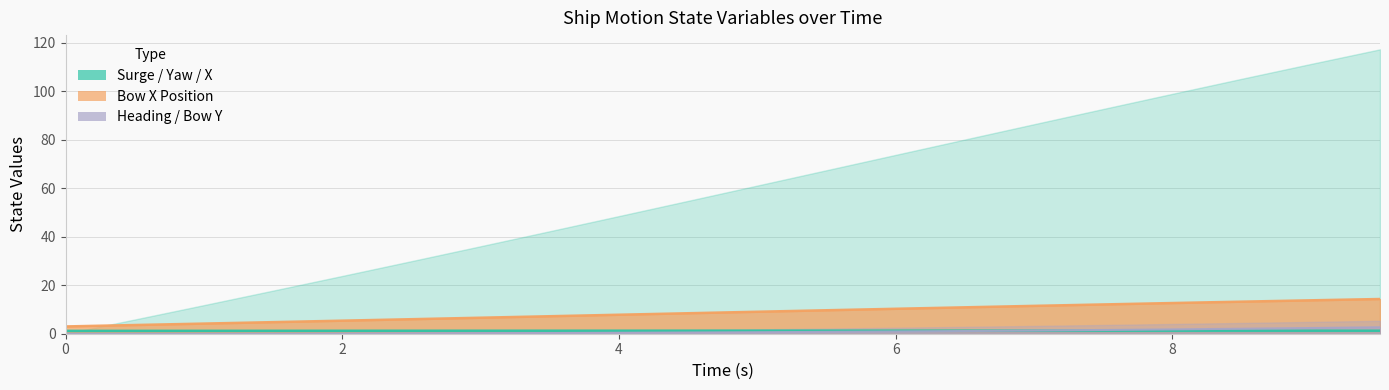

What is the difference between the second highest and minimum values in the x series?

10.8